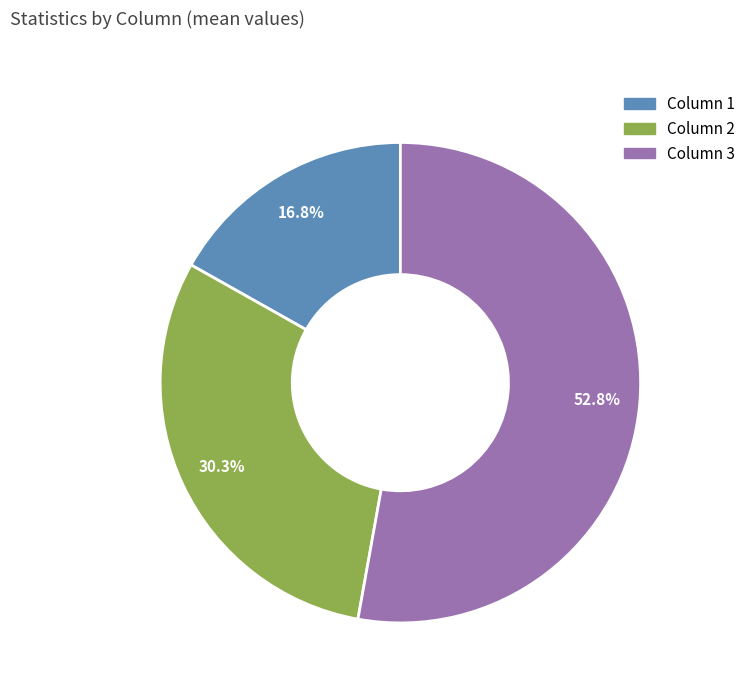

Is there any slice that represents more than half of the pie?

Yes